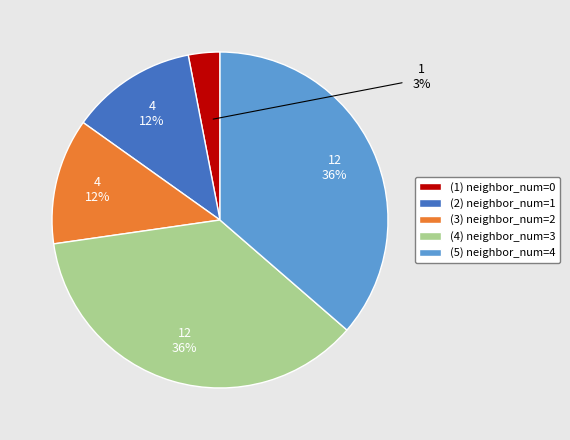

Approximately how many times larger is the value at (3) neighbor_num=2 compared to (2) neighbor_num=1?

1.0